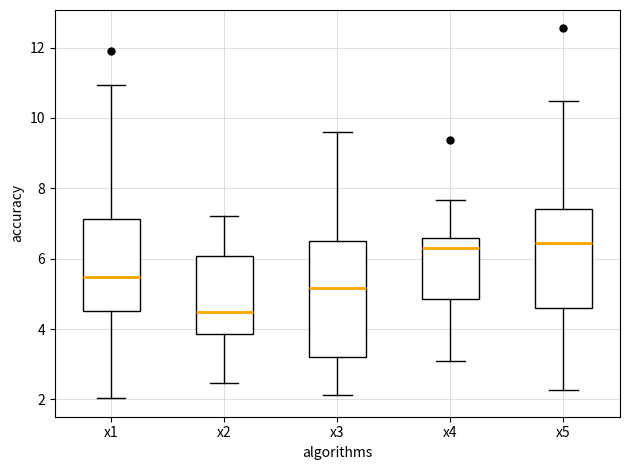

Reading left to right, read every box against the y-axis: the position of its median line, the range the box covers, and the ends of its whiskers. The values are not printed on the chart, so give them approximately, as read against the axis.

x1: median 5.4, box 4.6 to 7.2, whiskers 2.0 to 11.0
x2: median 4.4, box 3.8 to 6.0, whiskers 2.4 to 7.2
x3: median 5.2, box 3.2 to 6.4, whiskers 2.2 to 9.6
x4: median 6.4, box 4.8 to 6.6, whiskers 3.0 to 7.6
x5: median 6.4, box 4.6 to 7.4, whiskers 2.2 to 10.4